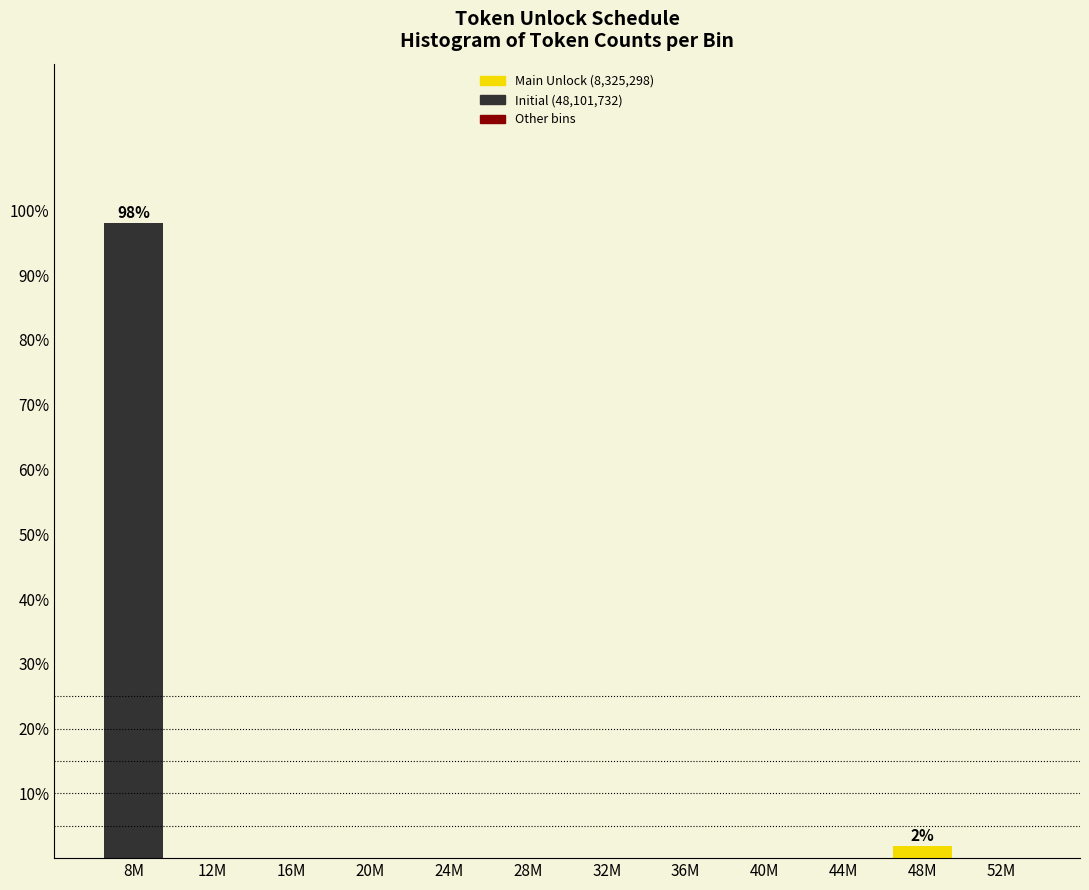

Reading left to right, transcribe all the data shown in this chart.

8M=98.1	12M=0.0	16M=0.0	20M=0.0	24M=0.0	28M=0.0	32M=0.0	36M=0.0	40M=0.0	44M=0.0	48M=1.9	52M=0.0